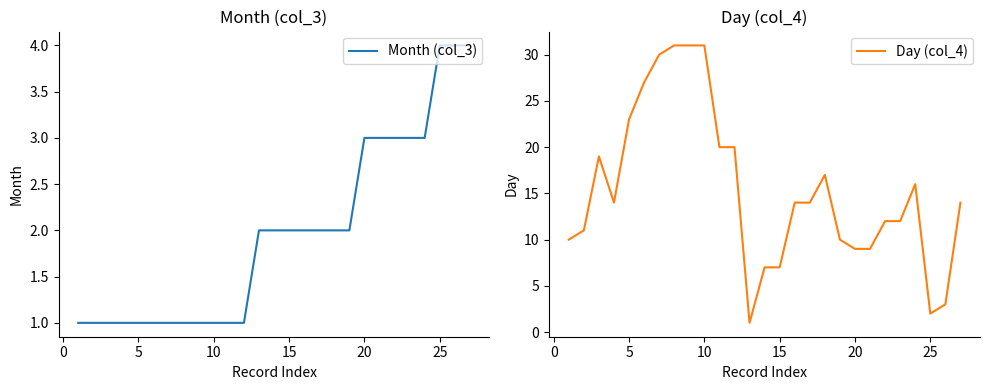

True or false: Day (col_4) has more than 2 points higher than both neighbors.

True